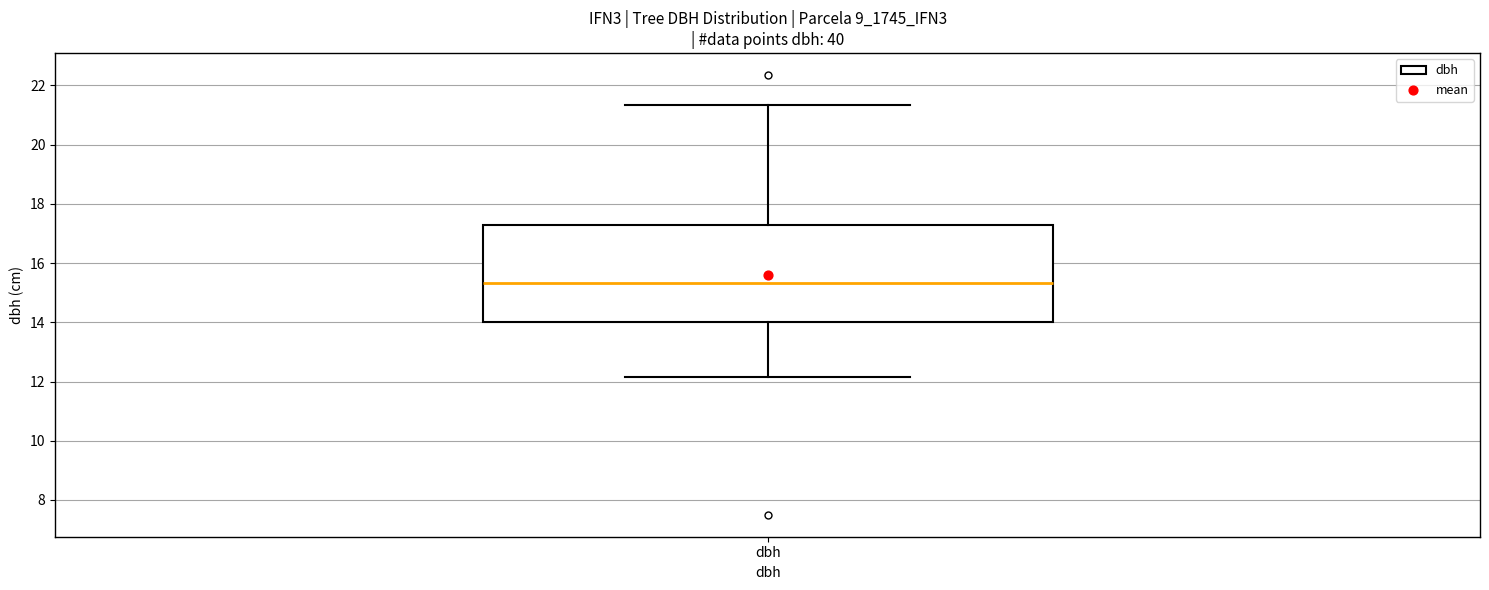

Read this box plot against the y-axis: the position of the median line, the range covered by the box, and the ends of both whiskers. The values are not printed on the chart, so give them approximately, as read against the axis.

median 15.4, box 14.0 to 17.2, whiskers 12.2 to 21.4